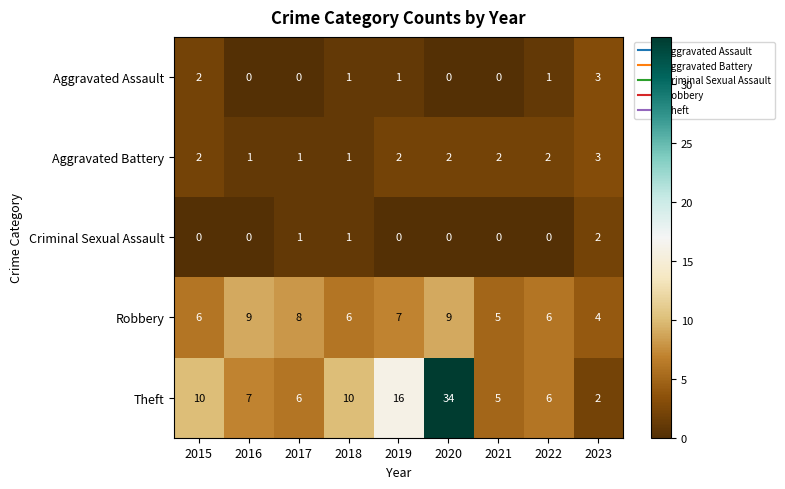

Which category has the highest value in the Criminal Sexual Assault series?

2023